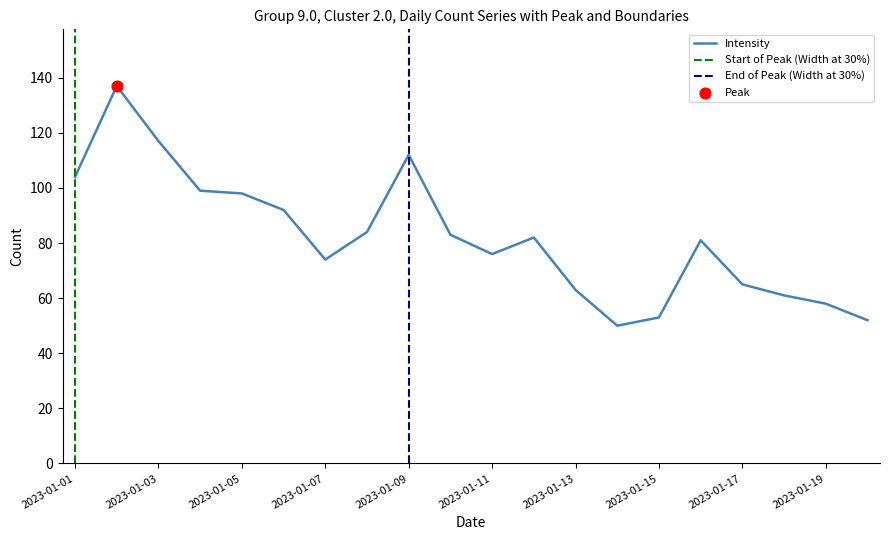

What is the change in value from 2023-01-05 to 2023-01-19?

-40